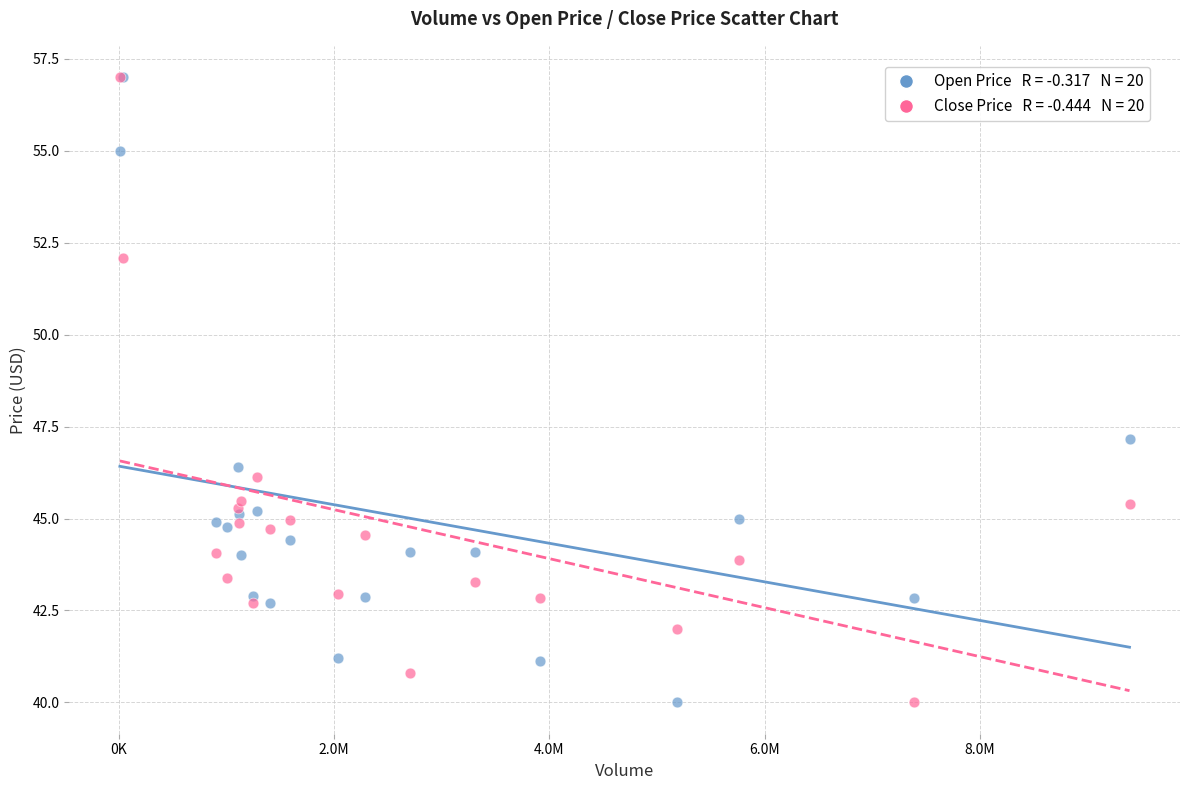

Across all series, what Y value is closest to 48?

47.2